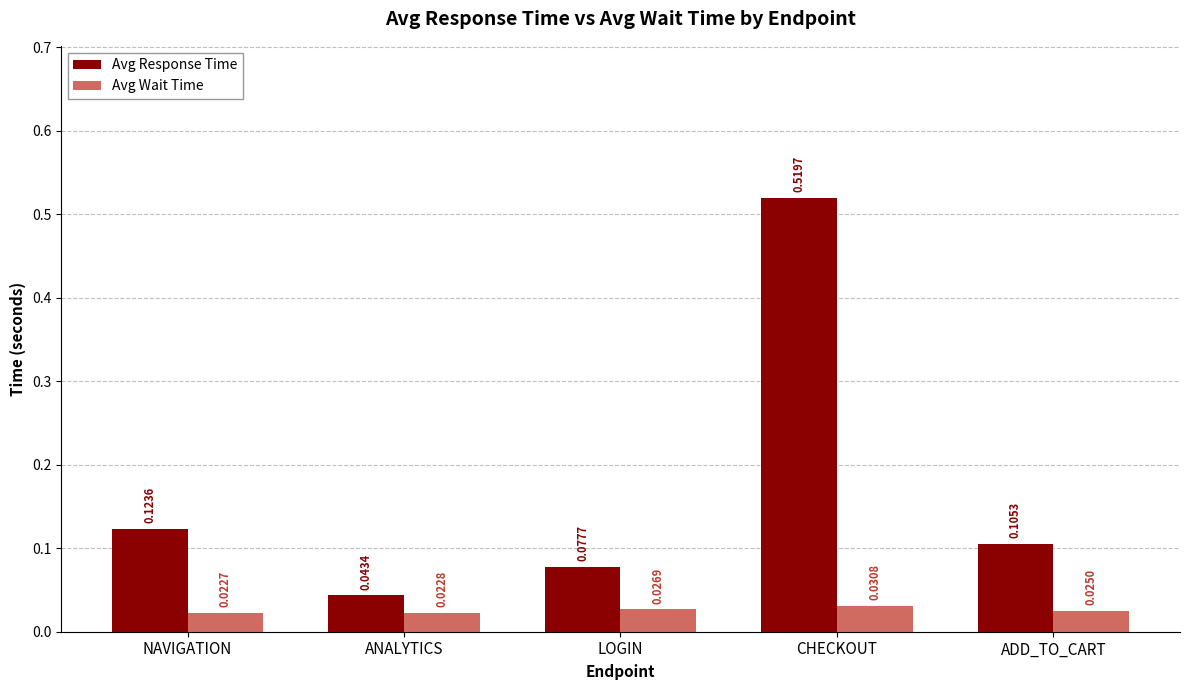

Rank the series at CHECKOUT from highest to lowest value.

Avg Response Time, Avg Wait Time